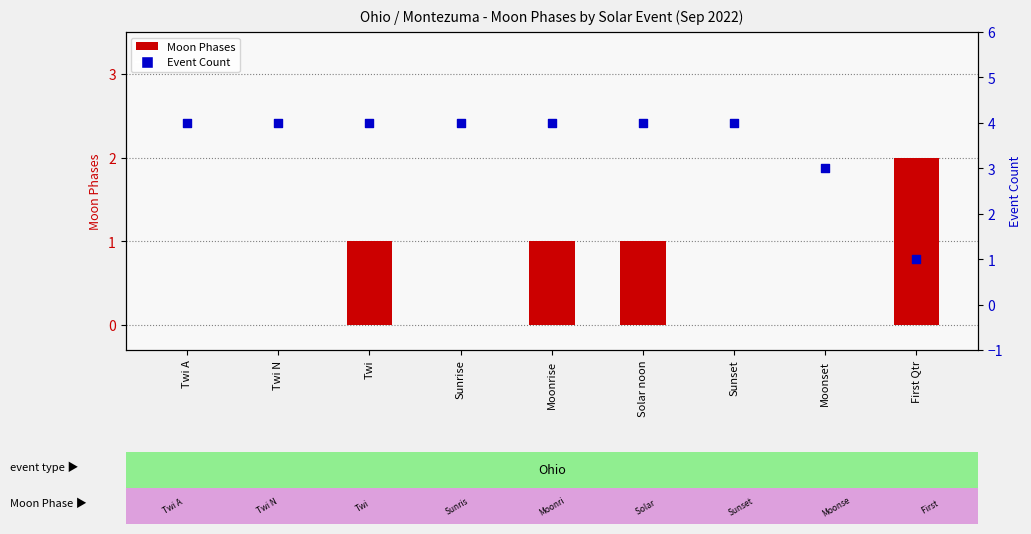

At how many categories does at least one series exceed 1?

9